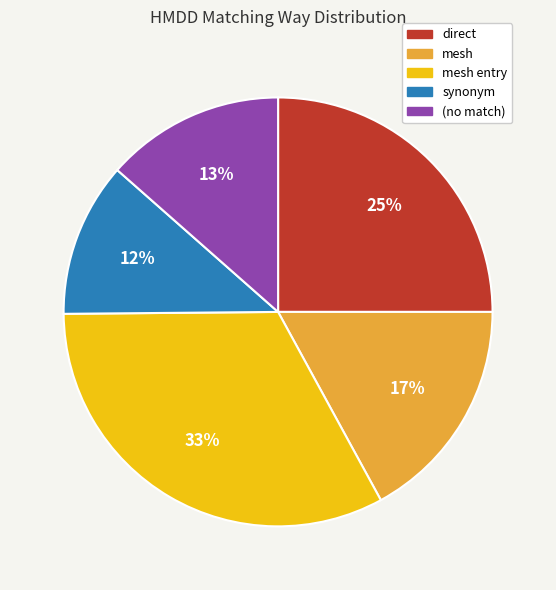

To the nearest percent, what is the average slice percentage?

20%